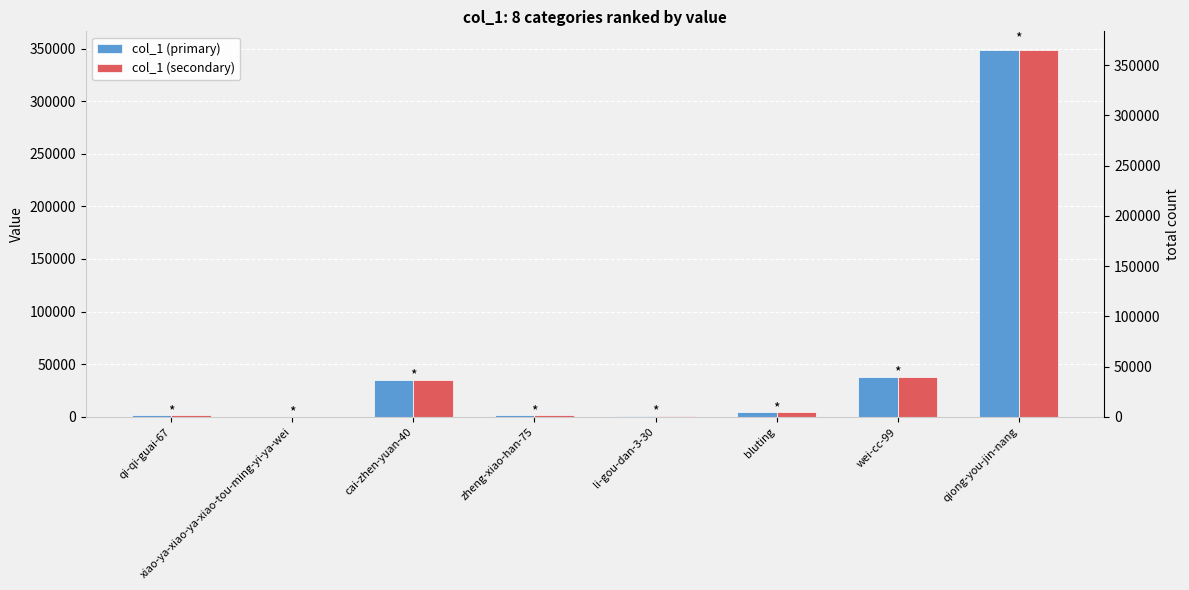

What is the highest value of the col_1 (secondary) series?

348871